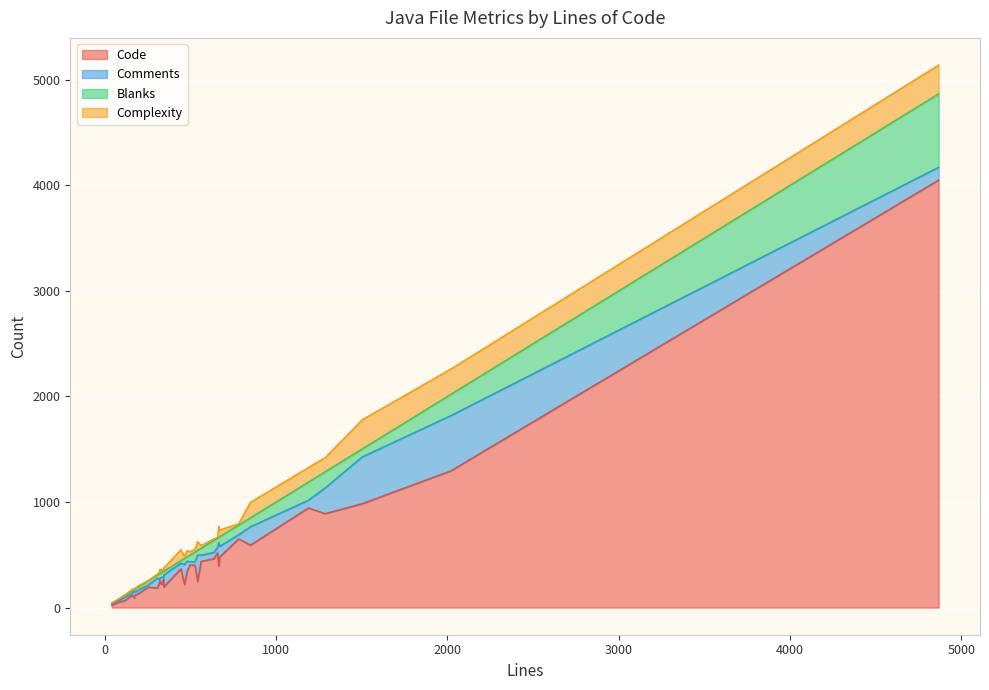

List the labels in order of Blanks value, smallest first.

0, 21, 4, 29, 17, 31, 5, 19, 18, 14, 8, 22, 20, 9, 28, 11, 12, 2, 6, 30, 23, 3, 15, 16, 13, 25, 24, 27, 10, 7, 26, 1, 32